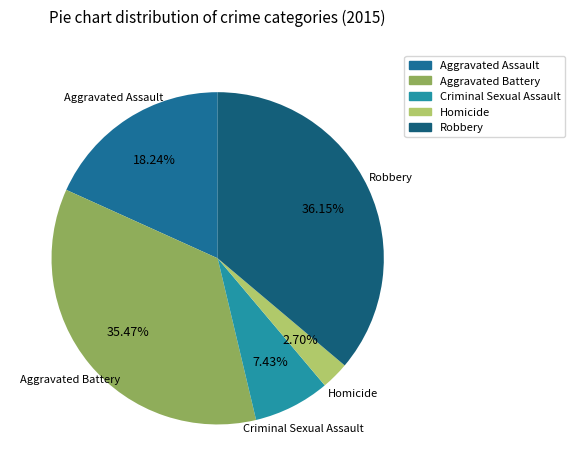

Is there any slice that represents more than half of the pie?

No